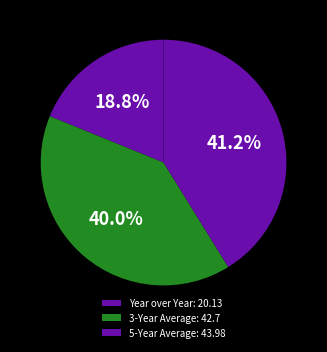

How many slices are in this pie chart?

3